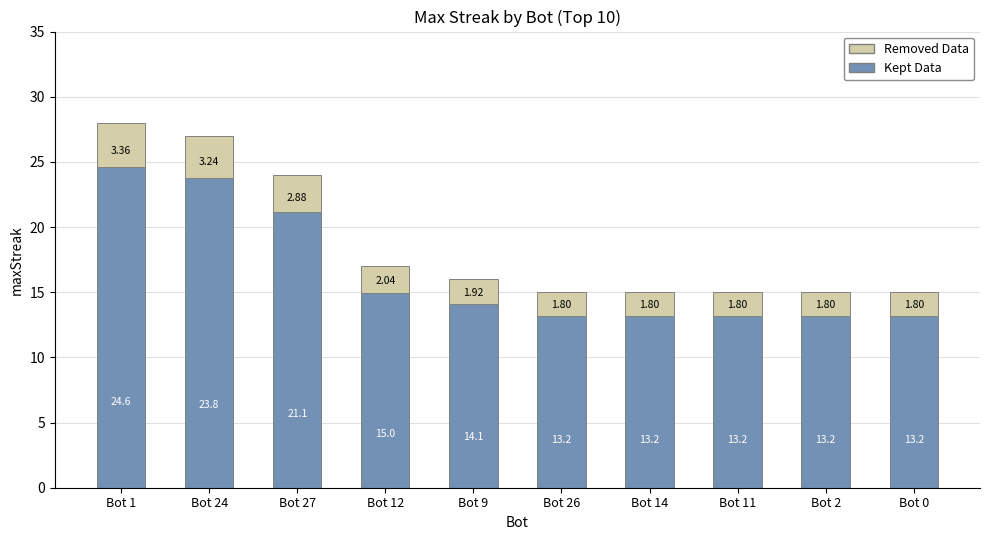

At which category is the sum across all series the highest?

Bot 1